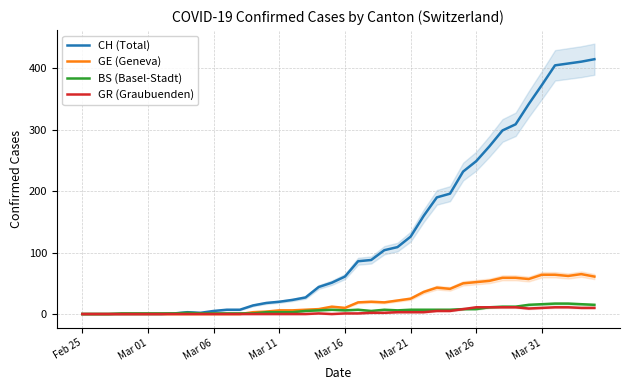

Which series has the widest spread of values?

CH (Total)